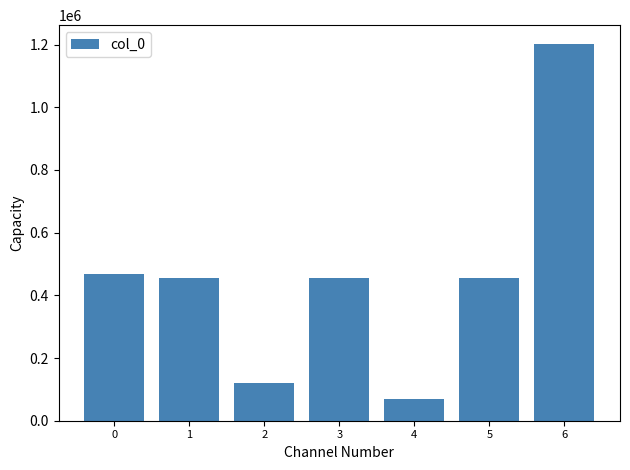

Approximately how many times larger is the value at 3 compared to 5?

1.0